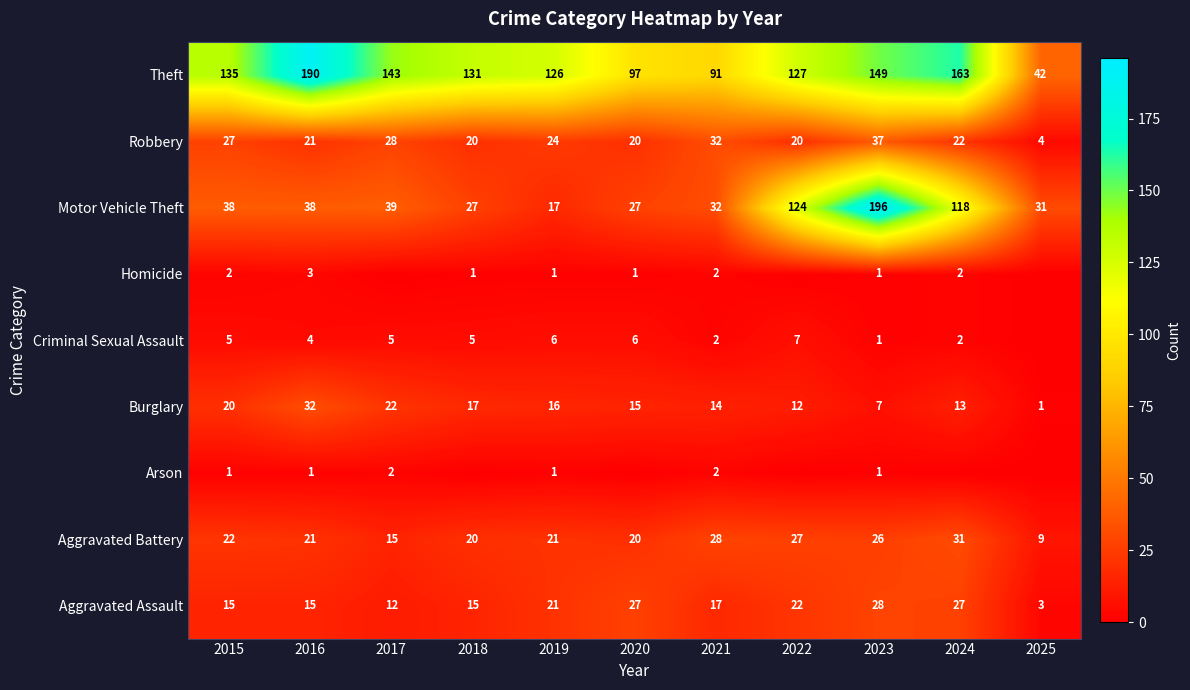

Between 2016 and 2021, which series saw the biggest shift?

Theft